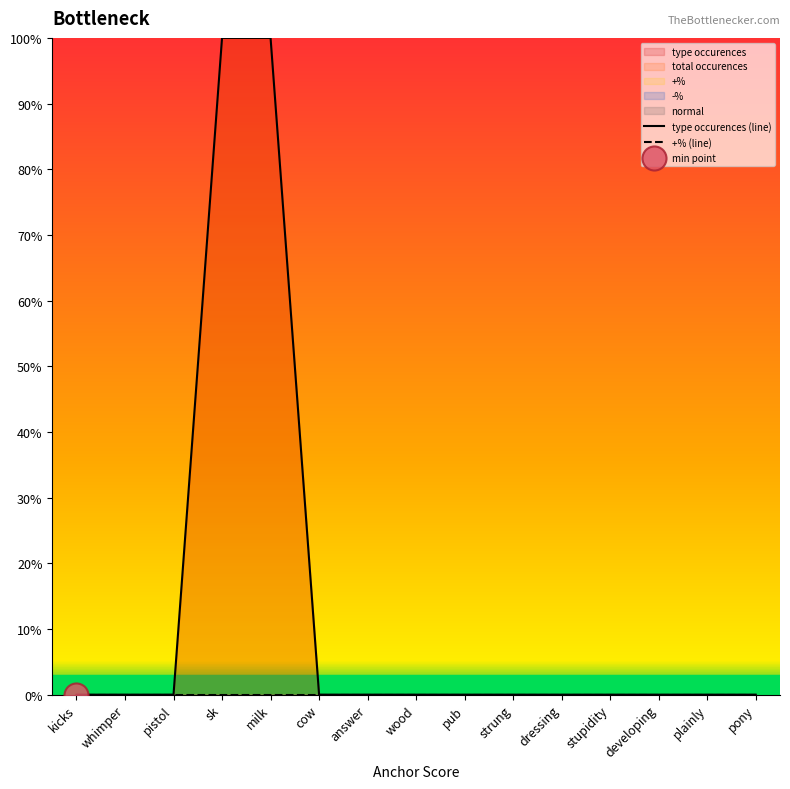

Which series has the largest Y range (max minus min)?

type occurences (line)